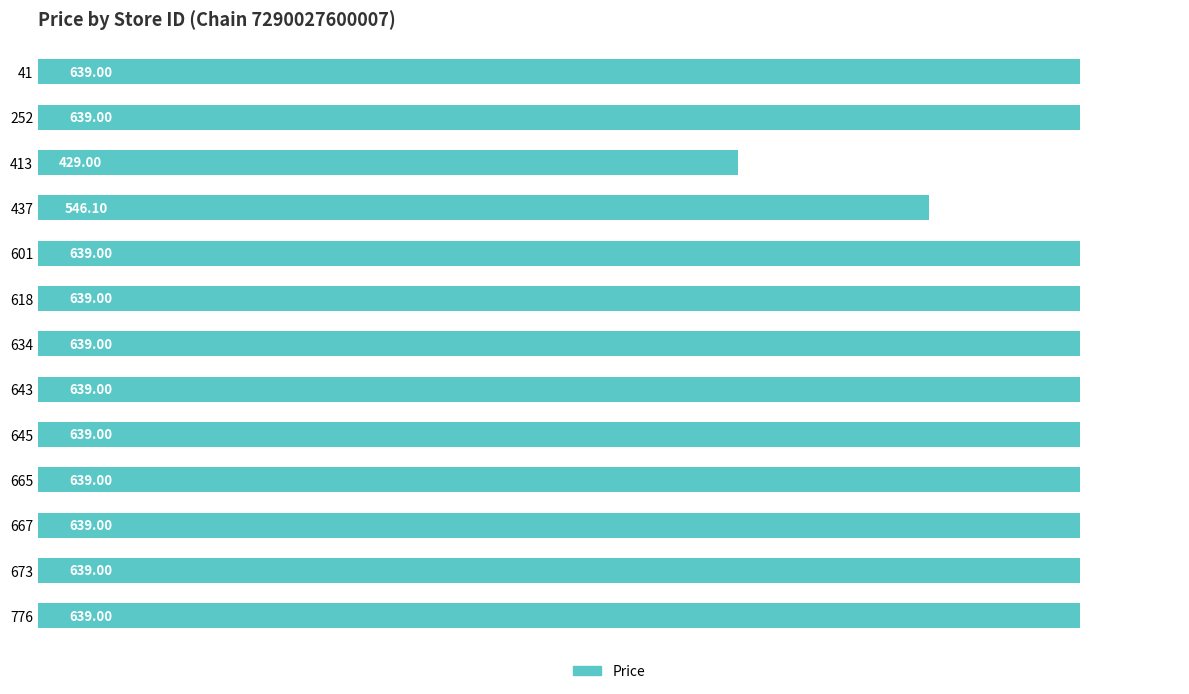

Between 618 and 413, which is larger?

618